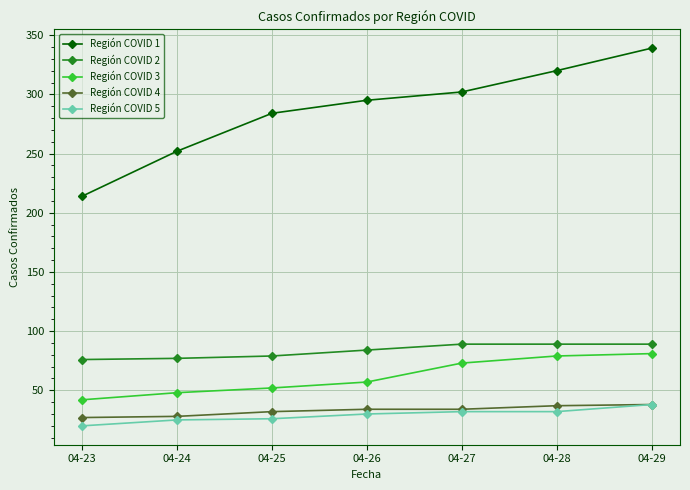

Is the value of Región COVID 5 at 04-25 greater than the value of Región COVID 1 at 04-29?

No